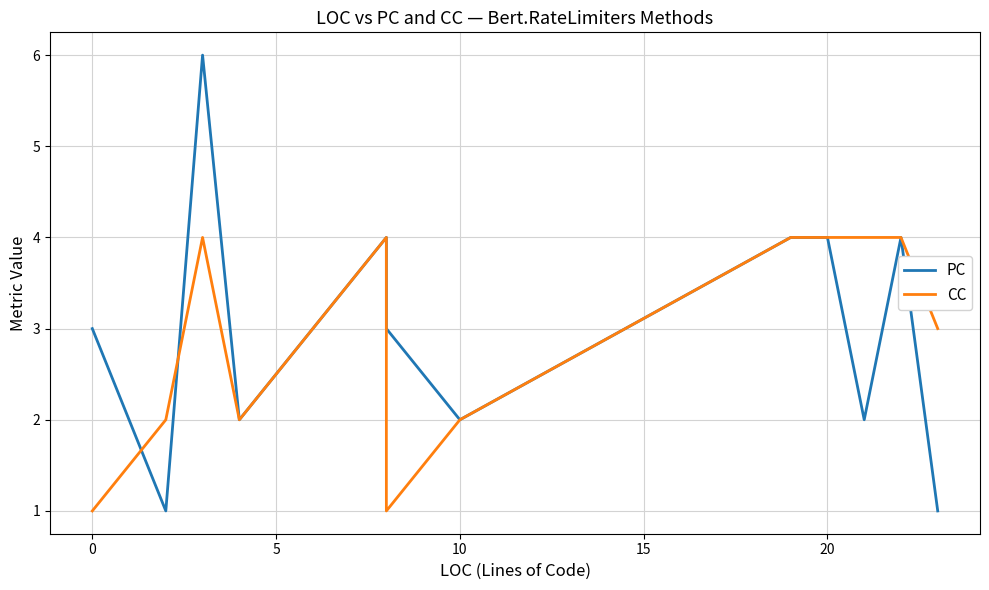

At how many categories does at least one series exceed 4?

1